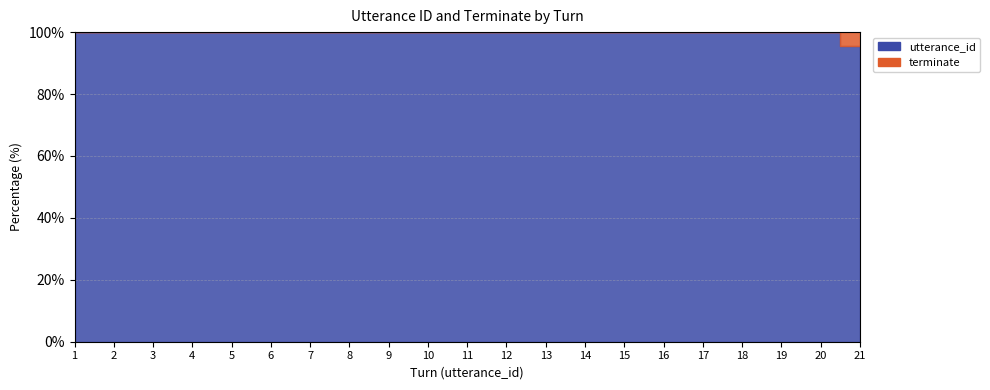

True or false: terminate has more than 1 interior local peaks.

False